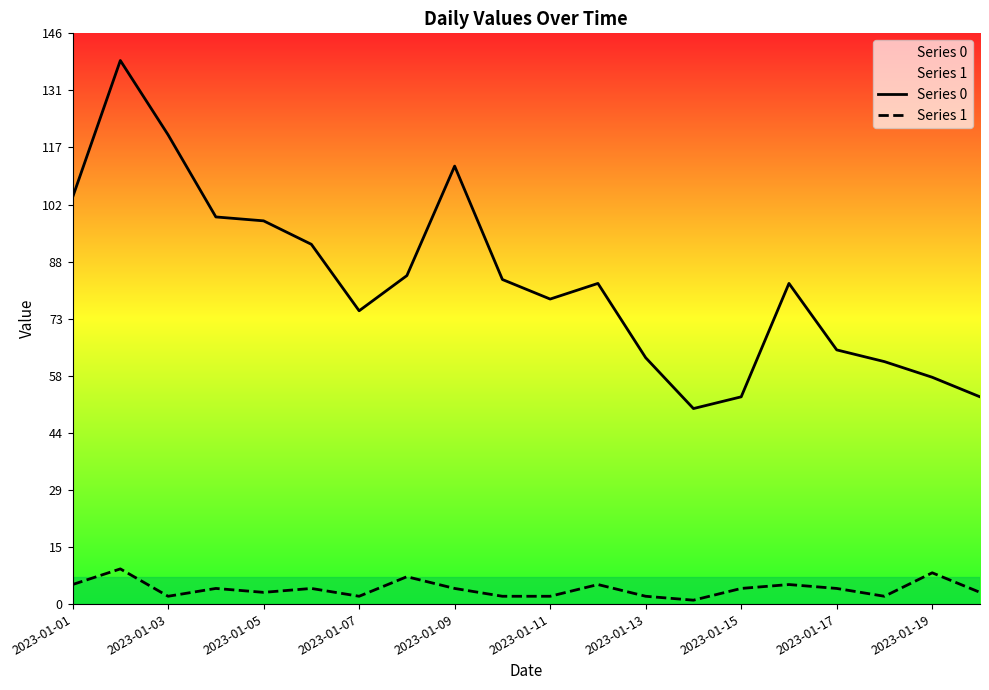

Is it true that Series 0 equals 86 at 2023-01-13?

False